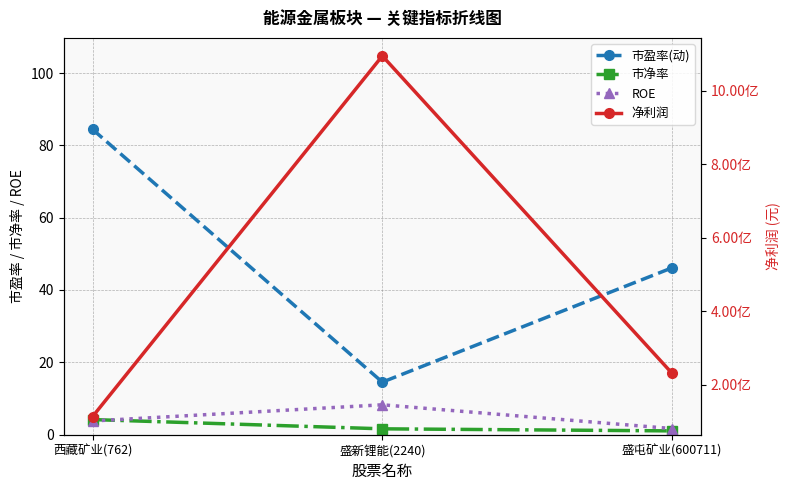

Count the number of data series in this chart.

4